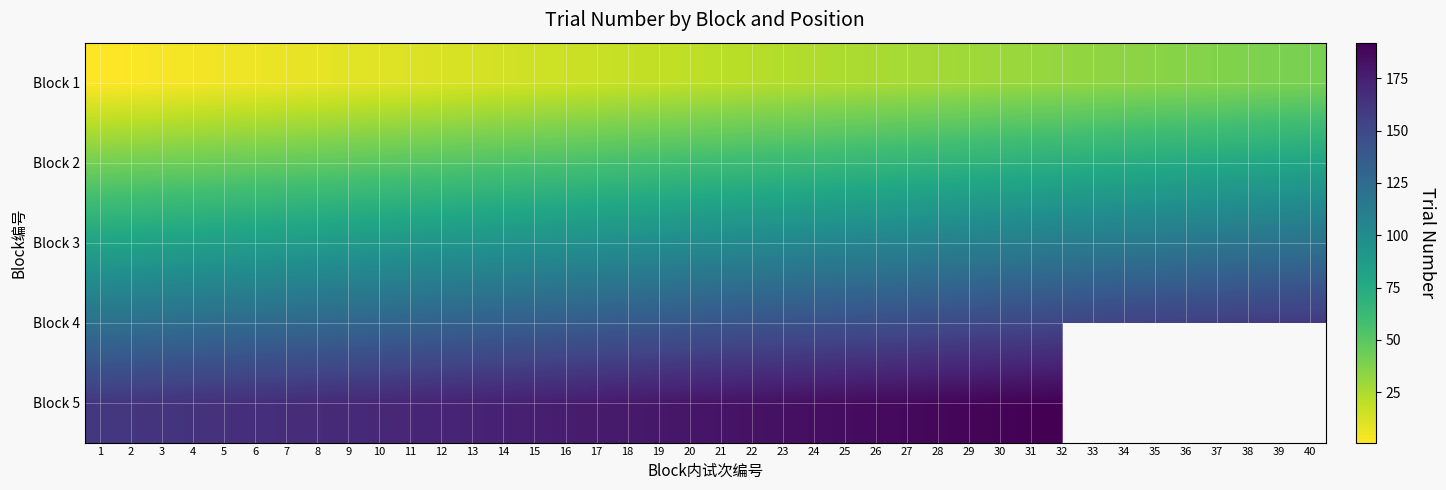

What is the maximum value shown in the chart?

192.0